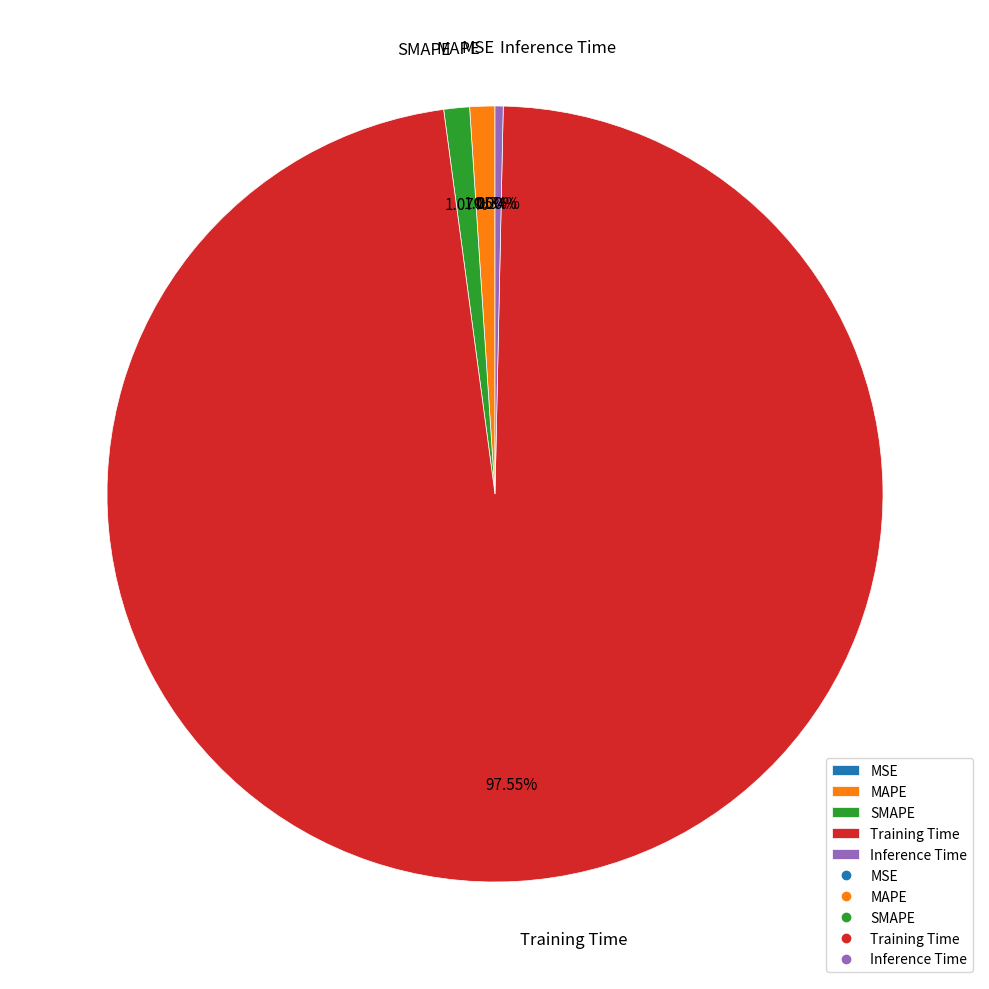

Which category has the smallest portion of the pie?

MSE